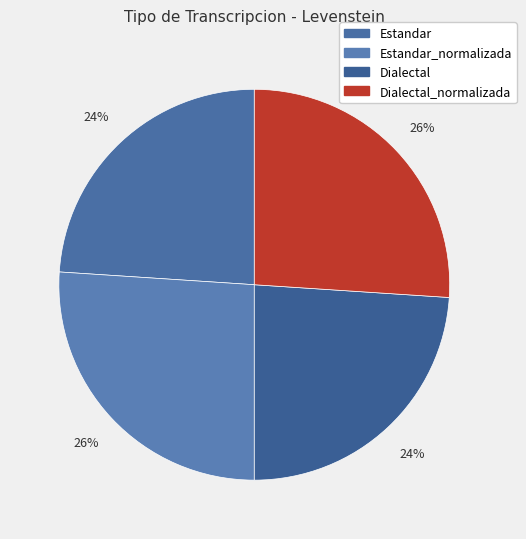

Is there any slice that represents more than half of the pie?

No